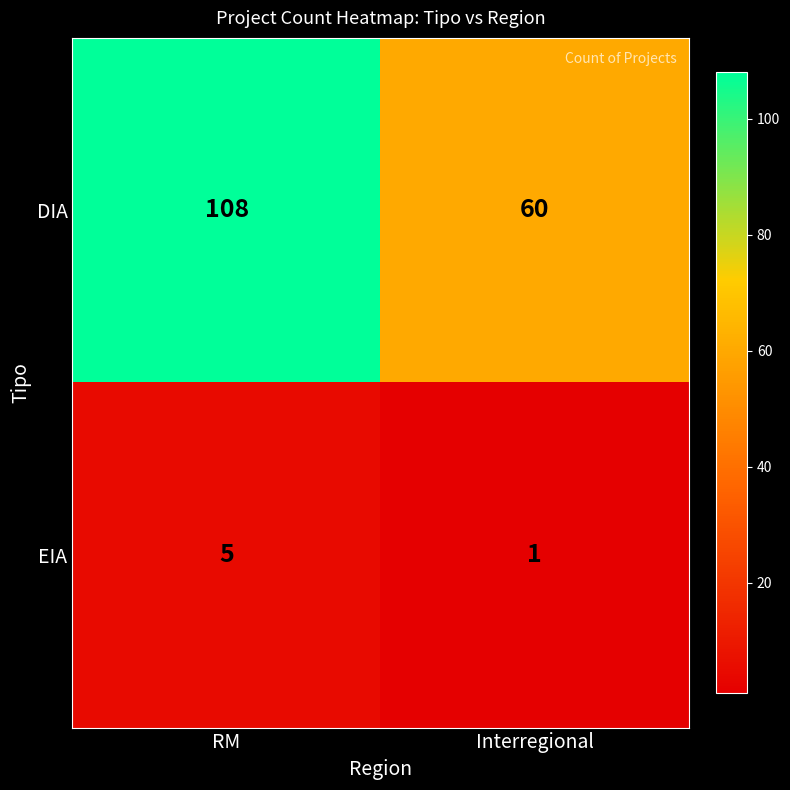

Which label corresponds to the largest value in the chart?

RM